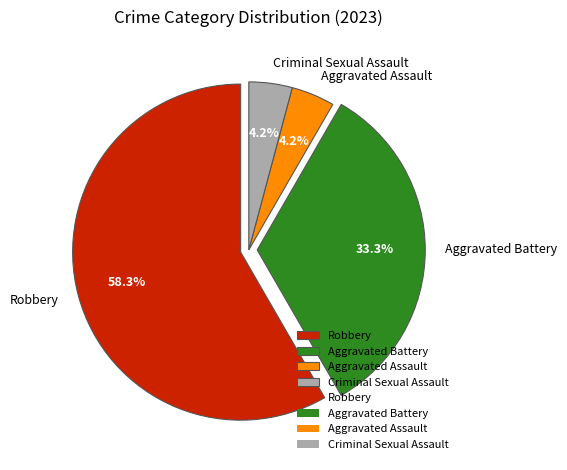

Which category has the biggest portion of the pie?

Robbery